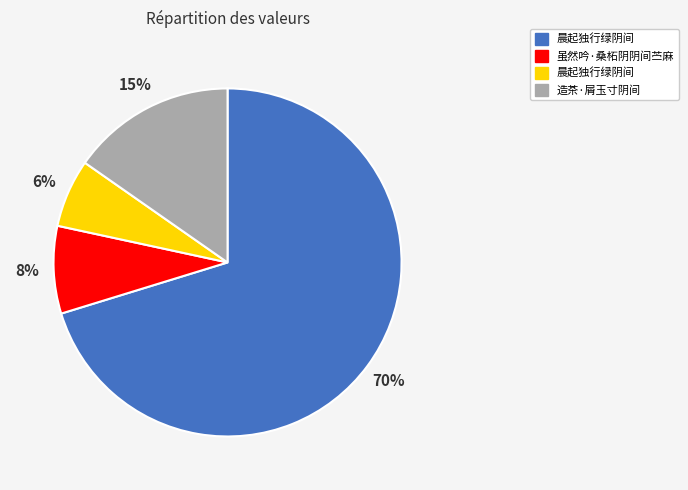

Is there any slice that represents more than half of the pie?

Yes